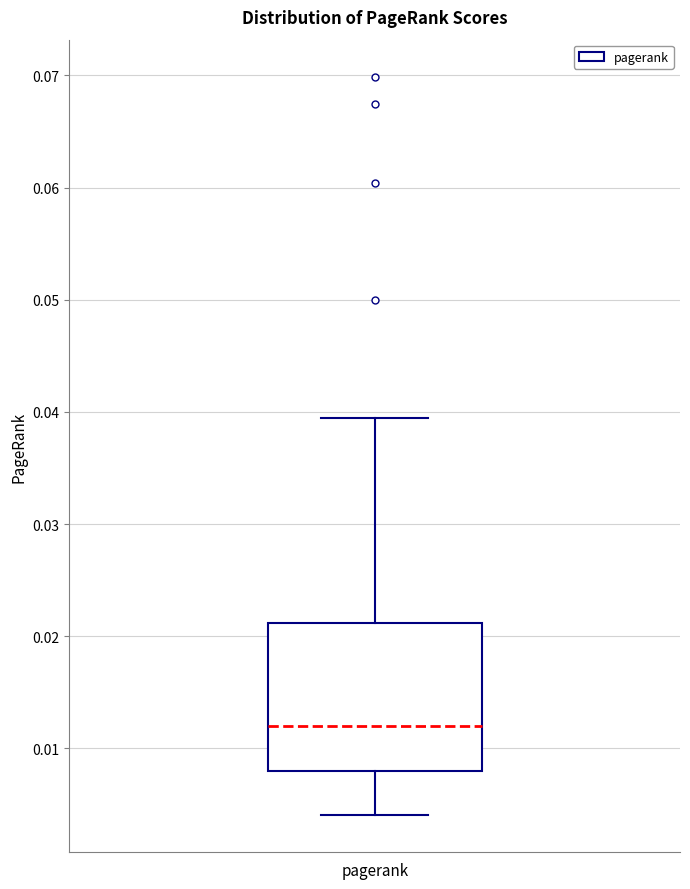

Transcribe this box plot: give where the median line is, the range the box spans, and where the two whiskers end, as read against the y-axis. The values are not printed on the chart, so give them approximately, as read against the axis.

median 0.012, box 0.008 to 0.021, whiskers 0.004 to 0.039